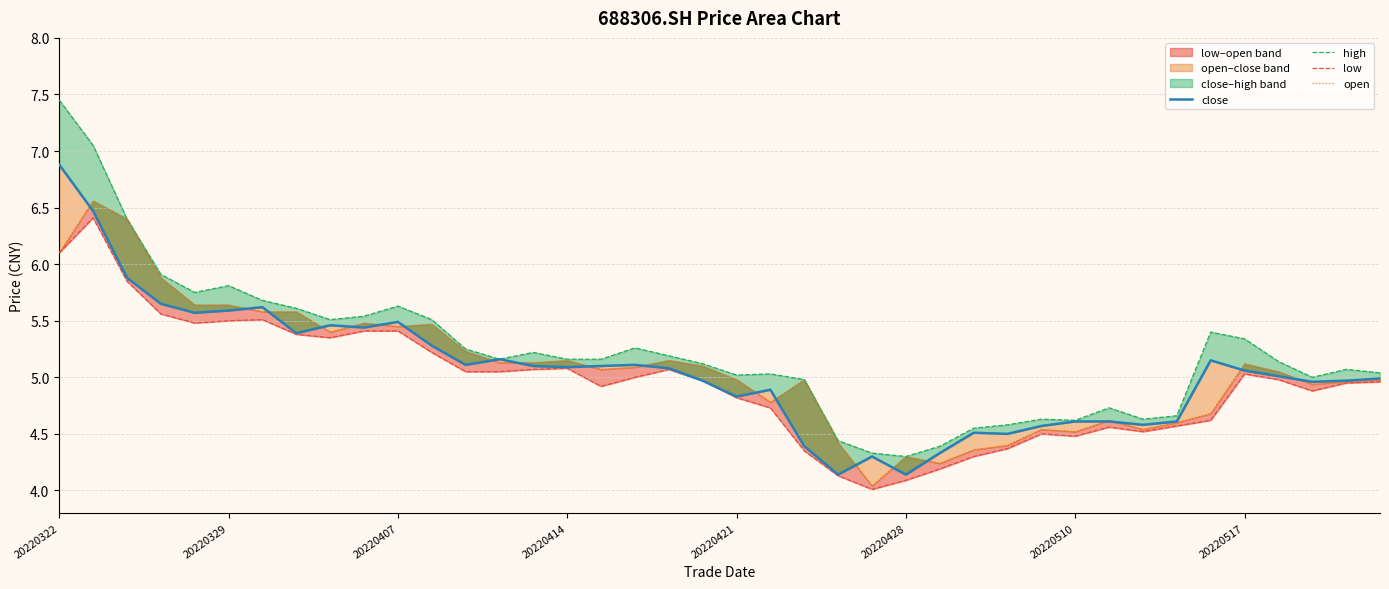

What is the total value across all series at 27?

17.7